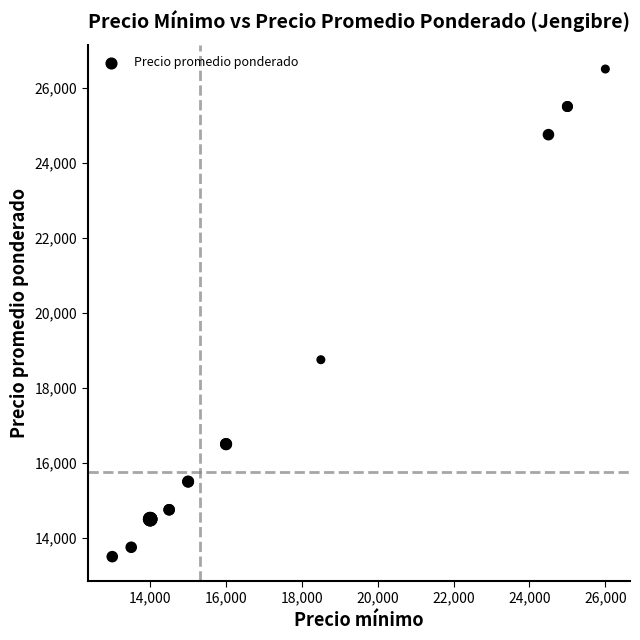

What Y value in the scatter plot is closest to 20000?

18750